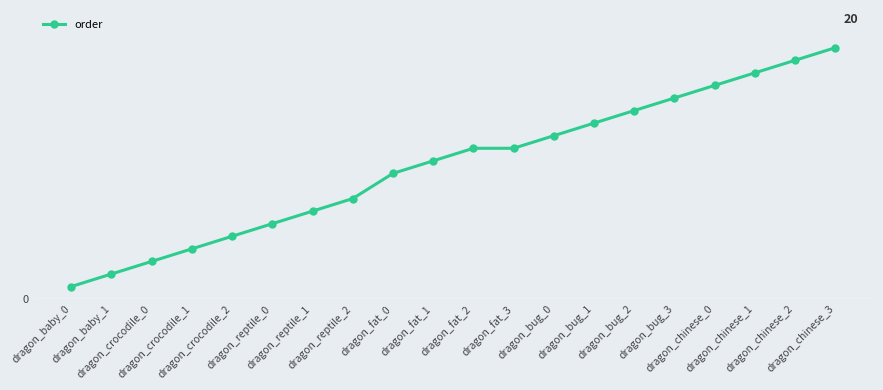

List the labels in order of value, smallest first.

dragon_baby_0, dragon_baby_1, dragon_crocodile_0, dragon_crocodile_1, dragon_crocodile_2, dragon_reptile_0, dragon_reptile_1, dragon_reptile_2, dragon_fat_0, dragon_fat_1, dragon_fat_2, dragon_fat_3, dragon_bug_0, dragon_bug_1, dragon_bug_2, dragon_bug_3, dragon_chinese_0, dragon_chinese_1, dragon_chinese_2, dragon_chinese_3